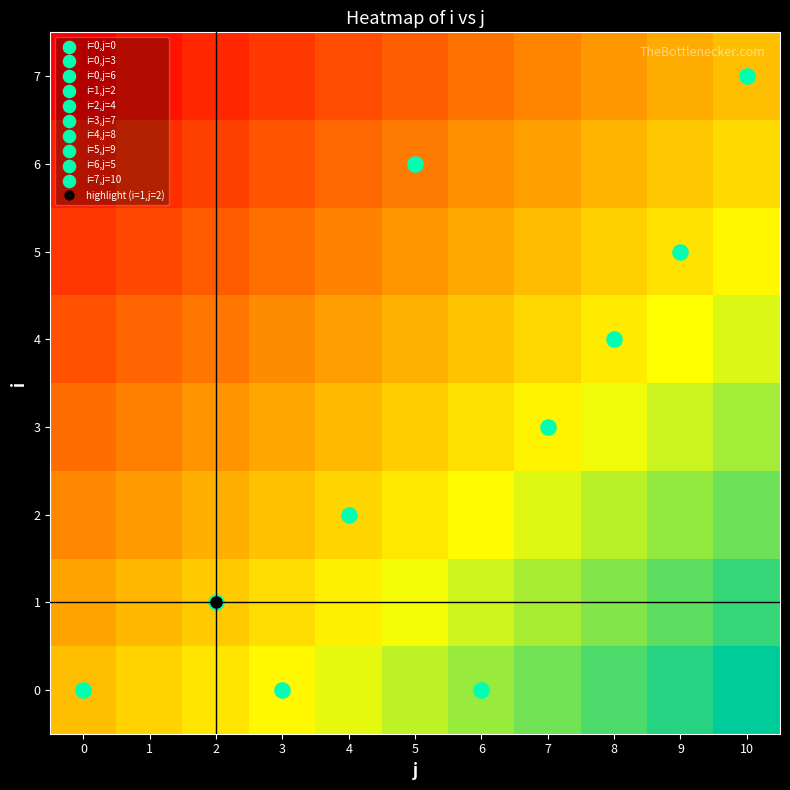

Is the value of 6 at 3 greater than the value of 4 at 5?

No